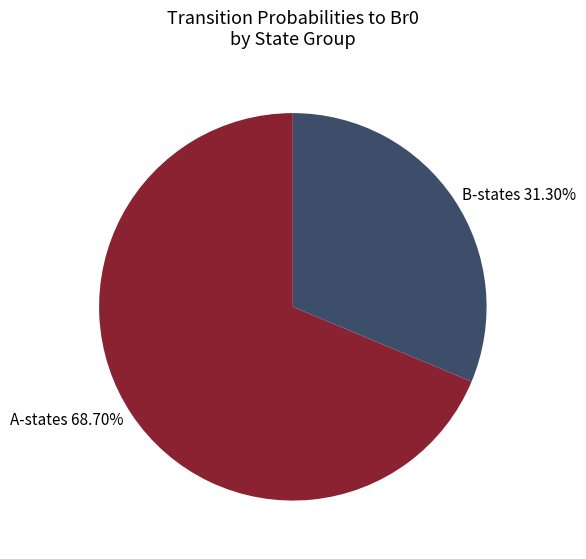

Do B-states 31.30% and A-states 68.70% together represent more than half of the pie?

Yes